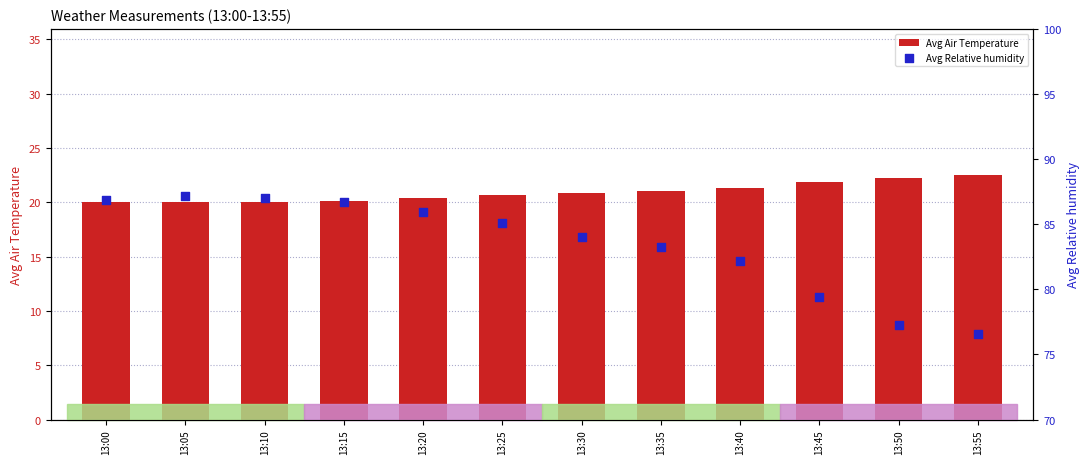

Which series has the largest total across all categories?

Avg Relative humidity